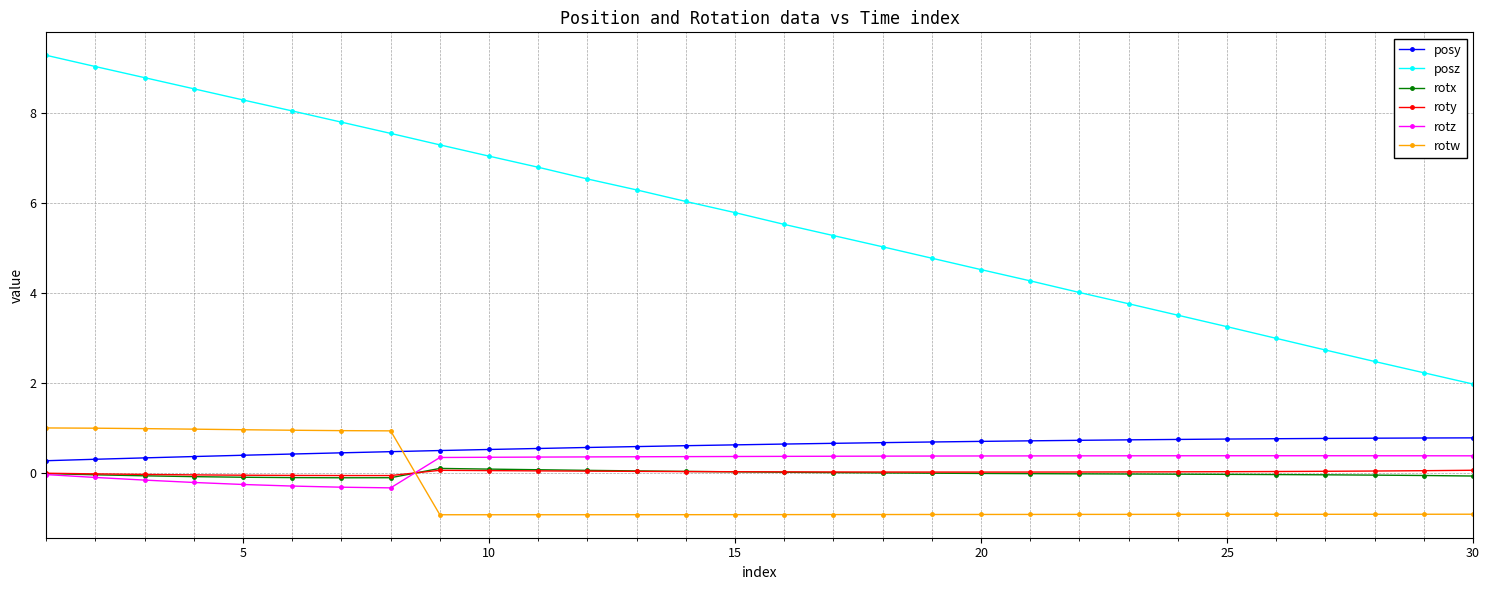

Which series has the largest total across all categories?

posz